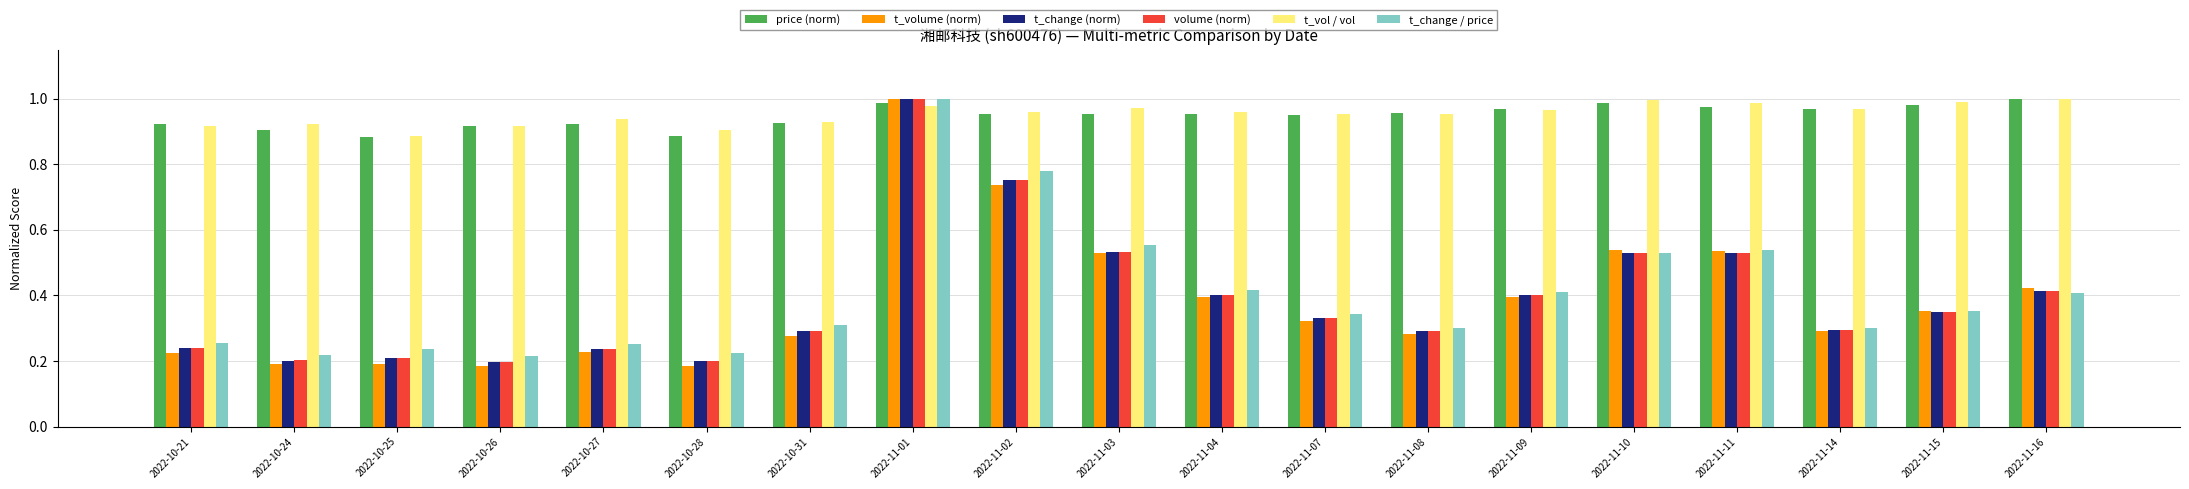

At which label does t_change (norm) reach its peak?

2022-11-01